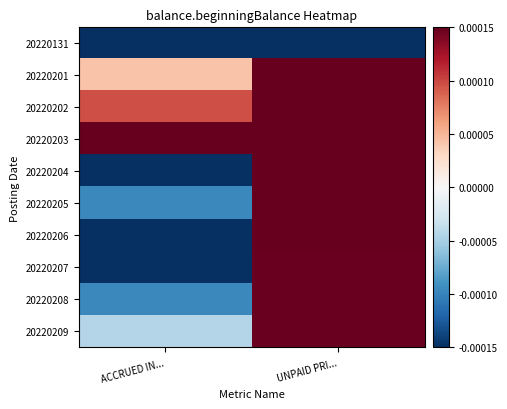

Which category has the lowest value across all series?

ACCRUED IN...